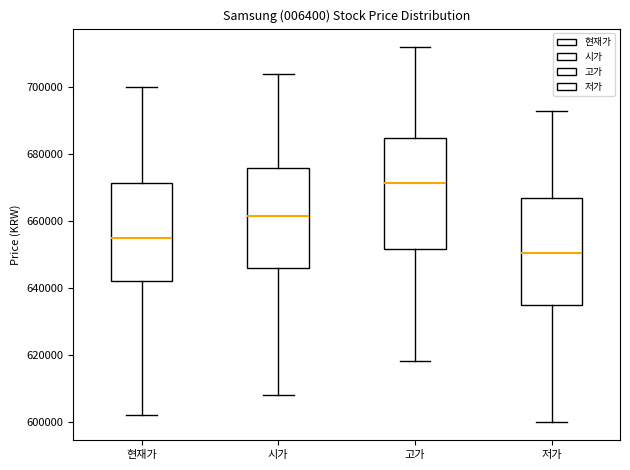

Where does the median line of the box for 저가 sit on the y-axis? The values are not printed on the chart, so give them approximately, as read against the axis.

650000